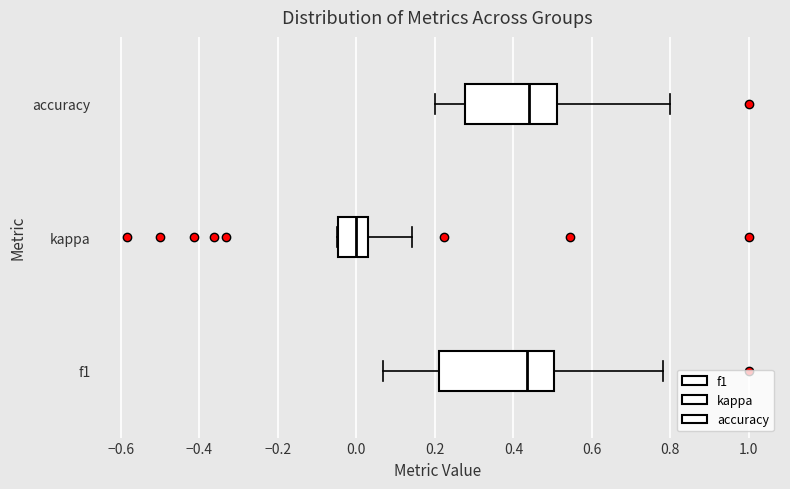

Where is the right edge of the box for kappa on the x-axis? The values are not printed on the chart, so give them approximately, as read against the axis.

0.02